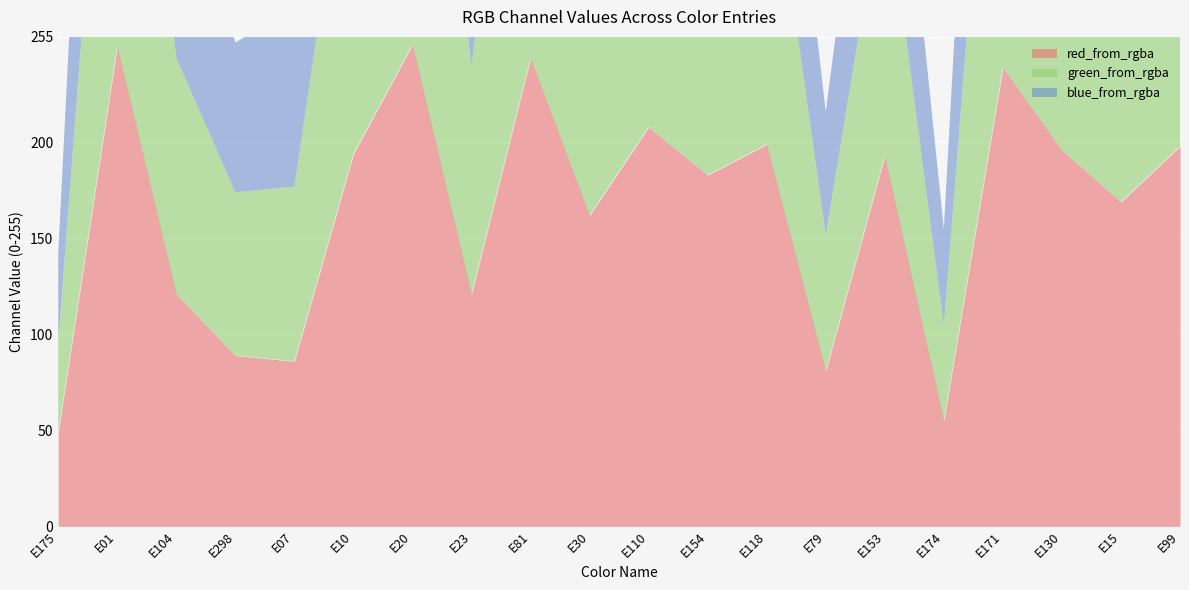

At which label does red_from_rgba first exceed 193?

E01